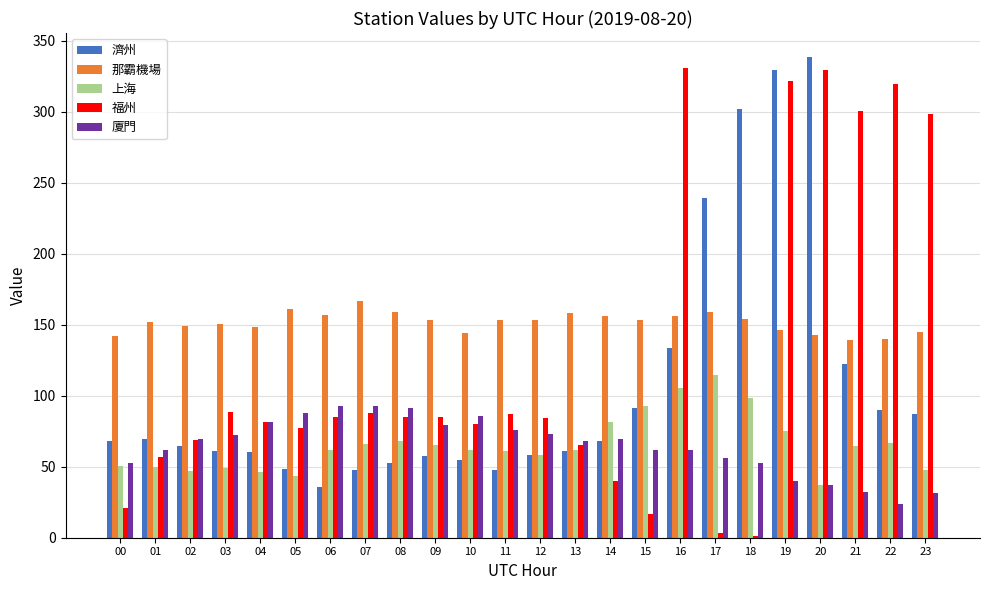

What is the sum of all 廈門 values?

1549.2